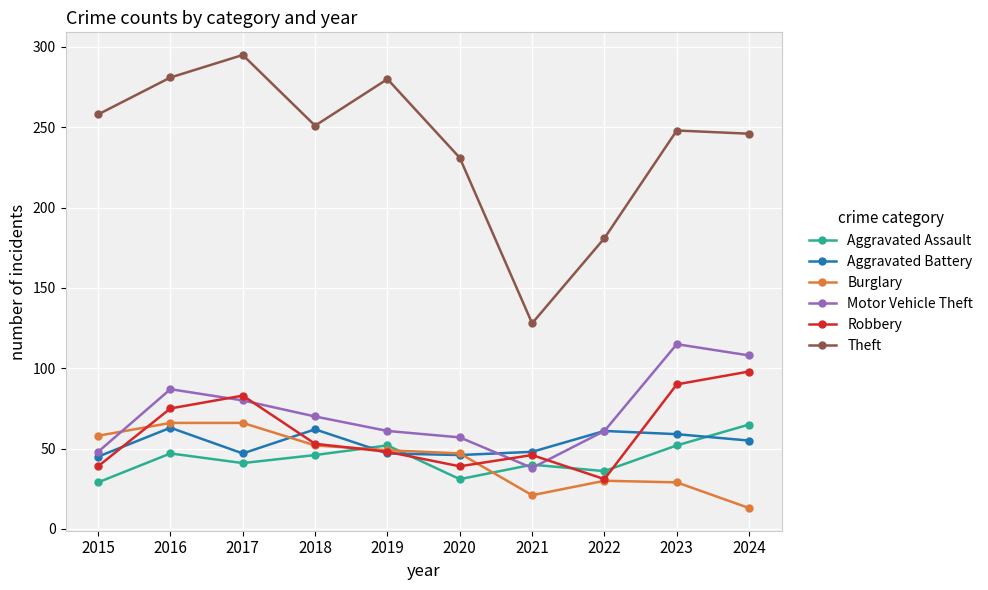

Does the chart display data point markers on the line(s)?

Yes